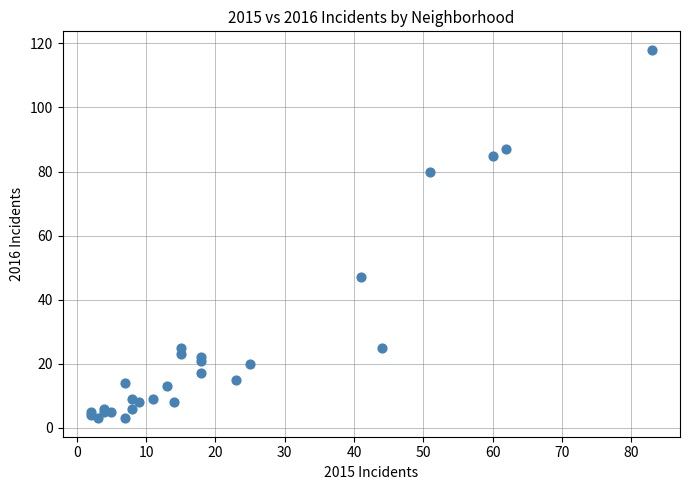

What Y value in the scatter plot is closest to 60?

47